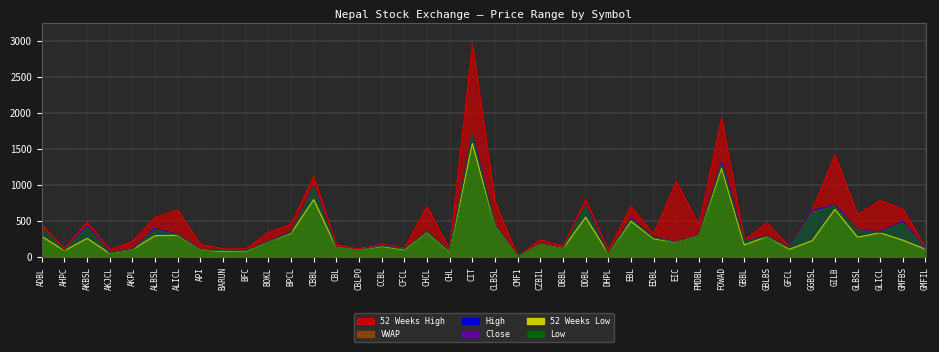

The value of 52 Weeks High at FOWAD is 1932.0. True or false?

True